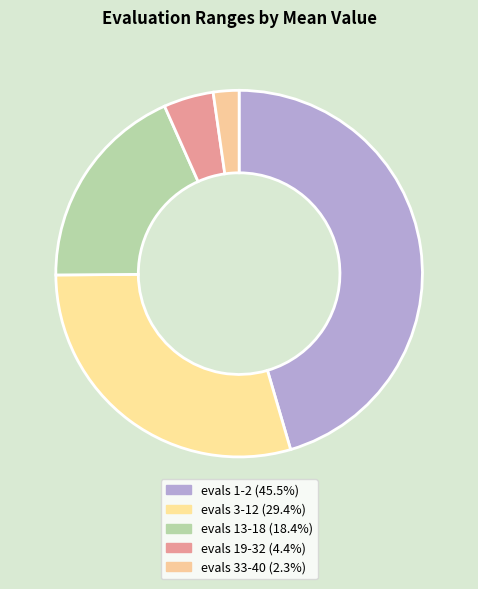

True or false: evals 19-32 accounts for 1% of the total.

False